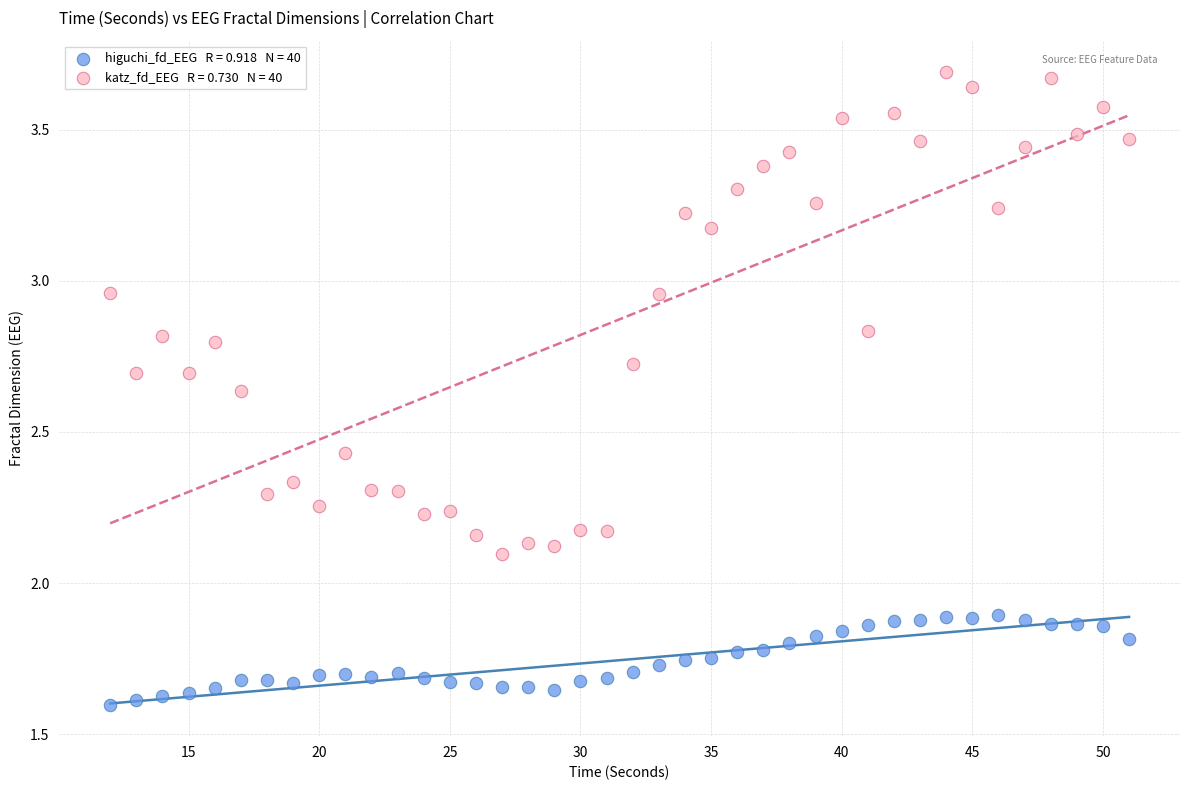

Across all data points, what is the range of X values (max minus min)?

39.0